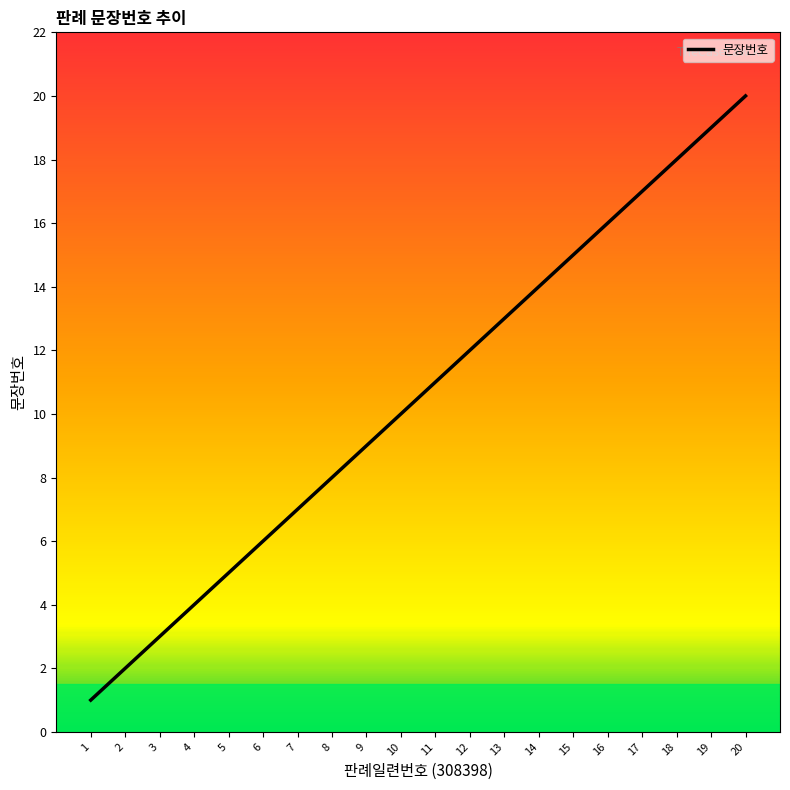

What is the sum of the values at 16 and 12?

28